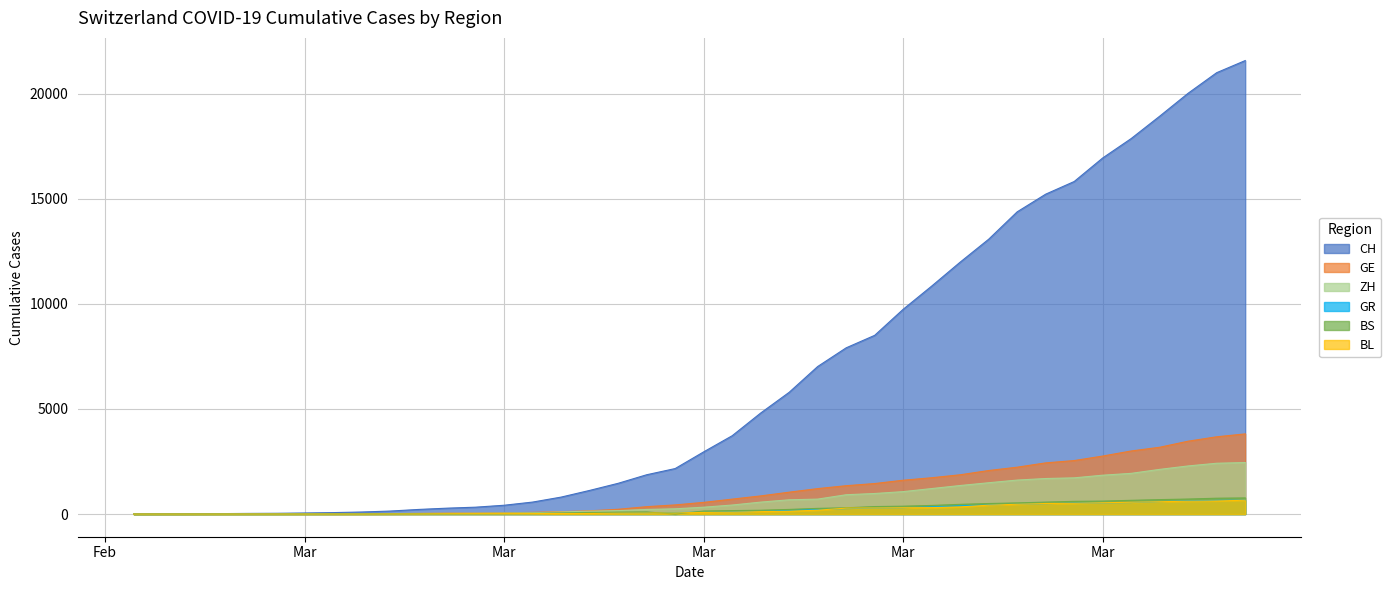

What is the spread (max minus min) of values at 2020-03-15?

2165